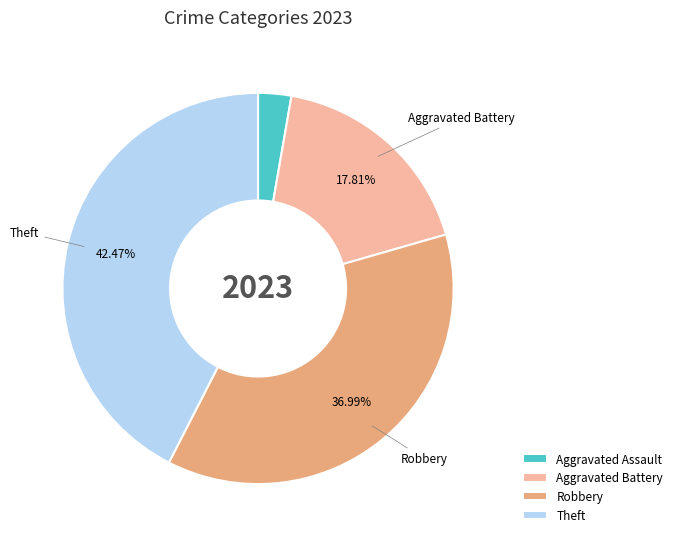

Which category has the smallest portion of the pie?

Aggravated Assault